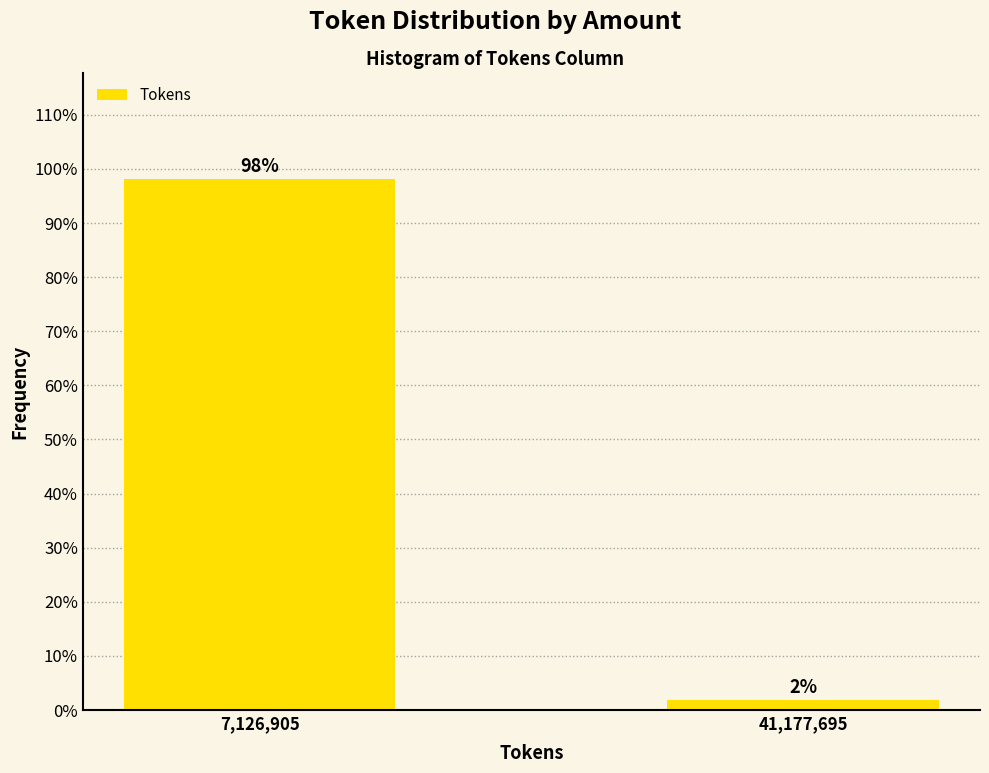

Are the bars horizontal?

No